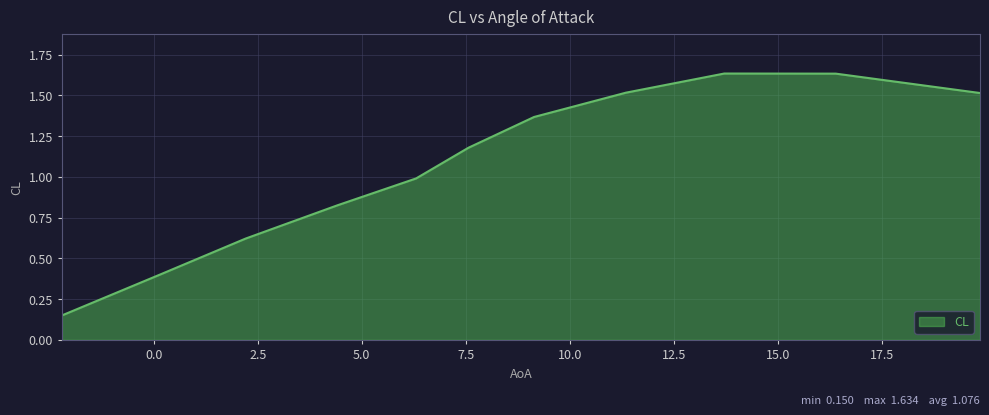

Does the chart have visible grid lines?

Yes